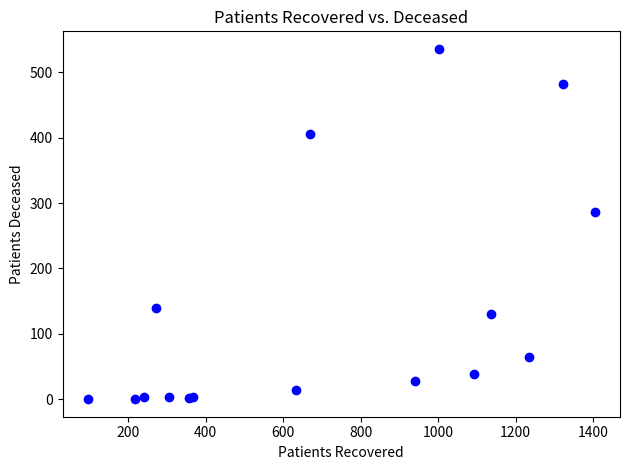

What Y value in the scatter plot is closest to 268?

286